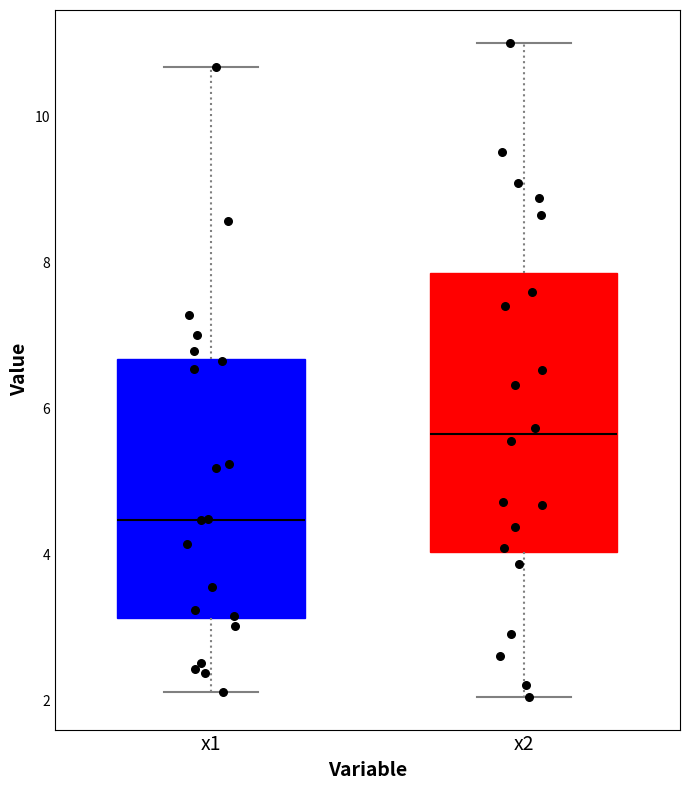

Reading left to right, read every box against the y-axis: the position of its median line, the range the box covers, and the ends of its whiskers. The values are not printed on the chart, so give them approximately, as read against the axis.

x1: median 4.4, box 3.2 to 6.6, whiskers 2.2 to 10.6
x2: median 5.6, box 4.0 to 7.8, whiskers 2.0 to 11.0